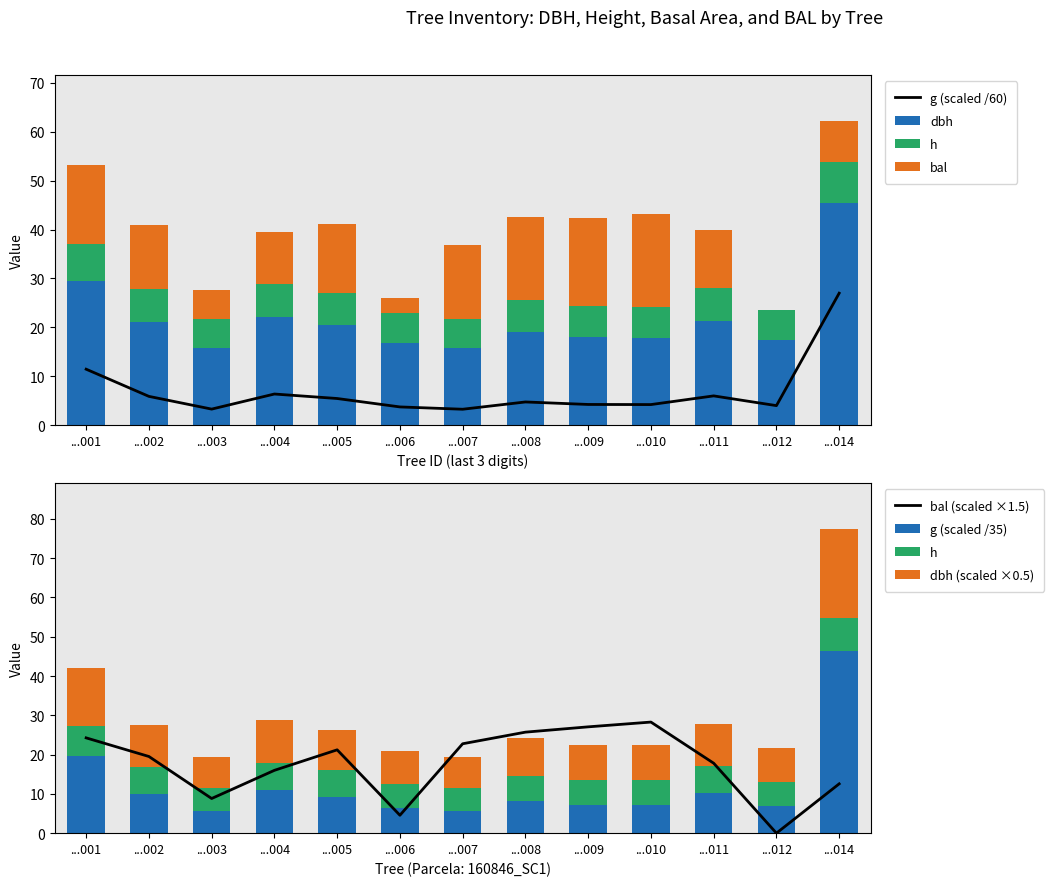

What is the minimum value for g?

5.6